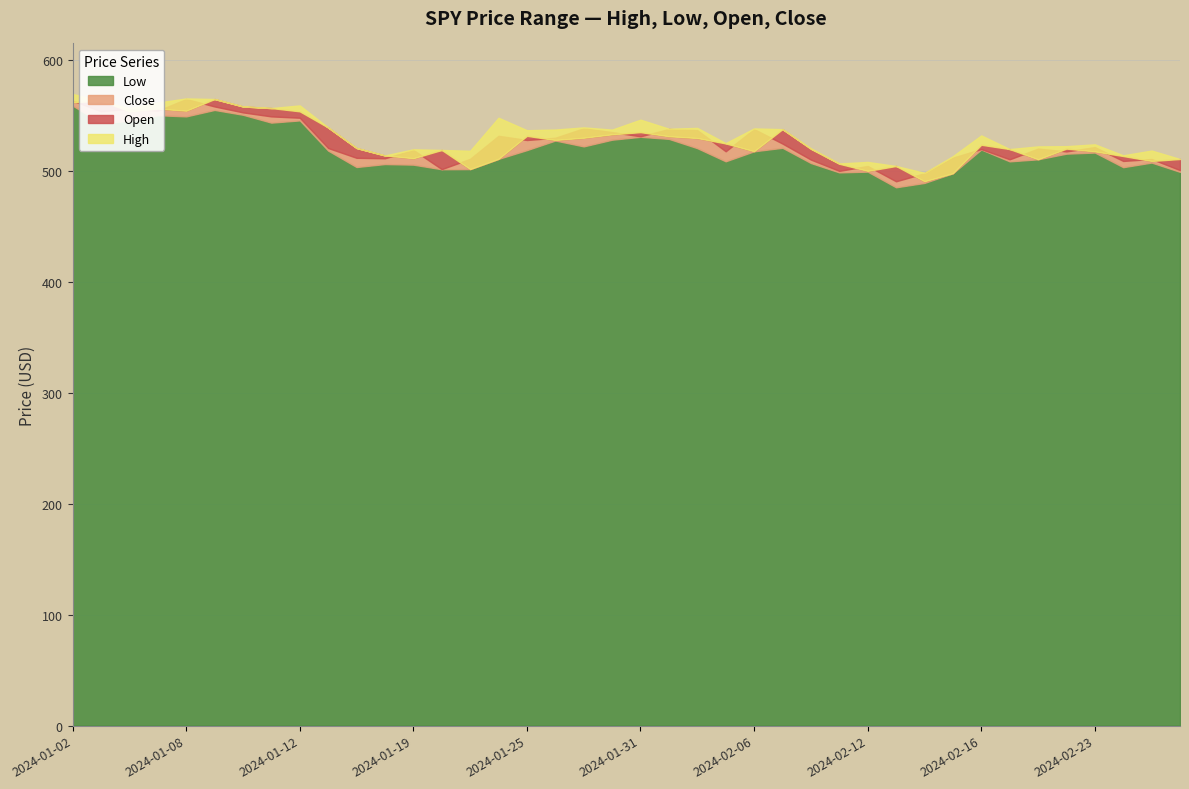

Reading right to left, transcribe all the data shown in this chart.

High: 2024-02-28=510.5	2024-02-27=518.1	2024-02-26=513.8	2024-02-23=523.7	2024-02-22=522.0	2024-02-21=521.8	2024-02-20=519.4	2024-02-16=531.7	2024-02-15=513.0	2024-02-14=498.0	2024-02-13=504.2	2024-02-12=507.9	2024-02-09=506.4	2024-02-08=520.1	2024-02-07=537.4	2024-02-06=538.0	2024-02-05=524.8	2024-02-02=538.5	2024-02-01=537.8	2024-01-31=545.9	2024-01-30=537.0	2024-01-29=539.0	2024-01-26=537.0	2024-01-25=536.4	2024-01-24=547.6	2024-01-23=517.9	2024-01-22=518.6	2024-01-19=519.2	2024-01-18=513.7	2024-01-17=520.4	2024-01-16=538.8	2024-01-12=558.8	2024-01-11=556.3	2024-01-10=557.8	2024-01-09=564.5	2024-01-08=565.0	2024-01-05=561.3	2024-01-04=556.2	2024-01-03=563.0	2024-01-02=569.0
Low: 2024-02-28=498.9	2024-02-27=507.2	2024-02-26=503.1	2024-02-23=516.3	2024-02-22=515.3	2024-02-21=510.2	2024-02-20=508.3	2024-02-16=519.0	2024-02-15=497.6	2024-02-14=488.9	2024-02-13=485.0	2024-02-12=499.1	2024-02-09=498.4	2024-02-08=506.9	2024-02-07=520.6	2024-02-06=517.4	2024-02-05=508.4	2024-02-02=520.2	2024-02-01=528.6	2024-01-31=530.5	2024-01-30=527.9	2024-01-29=521.8	2024-01-26=527.1	2024-01-25=518.5	2024-01-24=510.6	2024-01-23=501.4	2024-01-22=501.2	2024-01-19=505.4	2024-01-18=505.9	2024-01-17=503.2	2024-01-16=518.0	2024-01-12=545.2	2024-01-11=543.2	2024-01-10=550.3	2024-01-09=554.7	2024-01-08=548.9	2024-01-05=549.9	2024-01-04=544.8	2024-01-03=543.0	2024-01-02=558.6
Open: 2024-02-28=510.5	2024-02-27=508.7	2024-02-26=513.1	2024-02-23=517.3	2024-02-22=519.8	2024-02-21=510.2	2024-02-20=519.4	2024-02-16=523.3	2024-02-15=497.6	2024-02-14=490.4	2024-02-13=504.2	2024-02-12=499.8	2024-02-09=506.2	2024-02-08=519.6	2024-02-07=537.4	2024-02-06=517.4	2024-02-05=524.5	2024-02-02=529.3	2024-02-01=530.9	2024-01-31=534.7	2024-01-30=532.7	2024-01-29=529.6	2024-01-26=527.6	2024-01-25=531.3	2024-01-24=510.6	2024-01-23=501.4	2024-01-22=518.6	2024-01-19=511.1	2024-01-18=513.7	2024-01-17=520.4	2024-01-16=538.8	2024-01-12=553.4	2024-01-11=556.3	2024-01-10=557.8	2024-01-09=564.5	2024-01-08=553.9	2024-01-05=555.8	2024-01-04=553.4	2024-01-03=563.0	2024-01-02=561.6
Close: 2024-02-28=500.4	2024-02-27=510.5	2024-02-26=508.7	2024-02-23=521.2	2024-02-22=517.3	2024-02-21=519.8	2024-02-20=510.2	2024-02-16=519.4	2024-02-15=511.7	2024-02-14=497.6	2024-02-13=490.4	2024-02-12=504.2	2024-02-09=499.8	2024-02-08=509.9	2024-02-07=524.4	2024-02-06=537.4	2024-02-05=517.4	2024-02-02=536.4	2024-02-01=537.5	2024-01-31=530.9	2024-01-30=534.7	2024-01-29=538.1	2024-01-26=529.6	2024-01-25=527.6	2024-01-24=531.3	2024-01-23=510.6	2024-01-22=501.4	2024-01-19=518.6	2024-01-18=511.1	2024-01-17=511.5	2024-01-16=520.4	2024-01-12=547.6	2024-01-11=548.9	2024-01-10=552.5	2024-01-09=557.8	2024-01-08=564.5	2024-01-05=553.9	2024-01-04=555.8	2024-01-03=553.4	2024-01-02=563.0